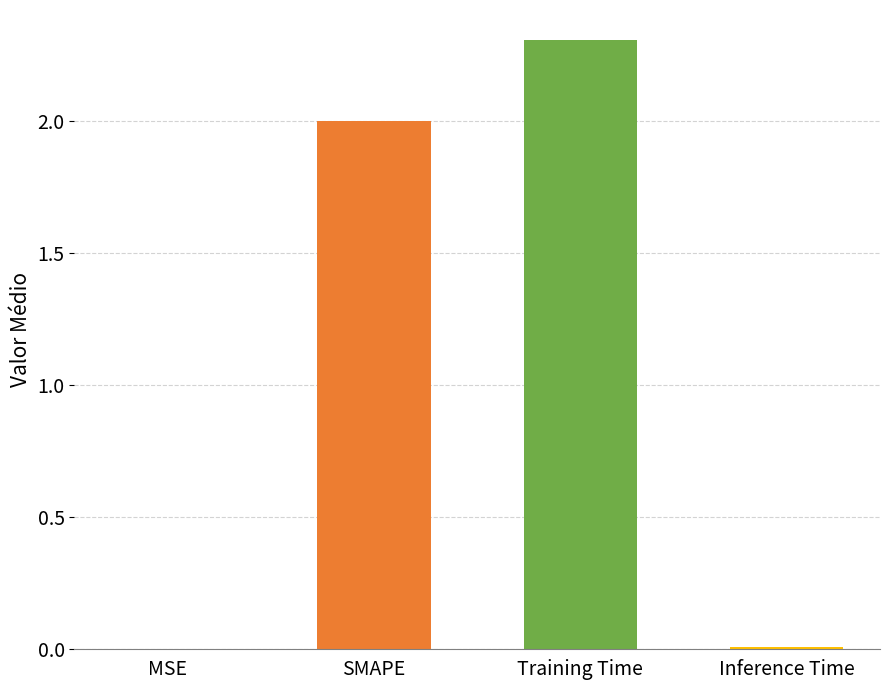

What value does the data have at SMAPE?

2.0